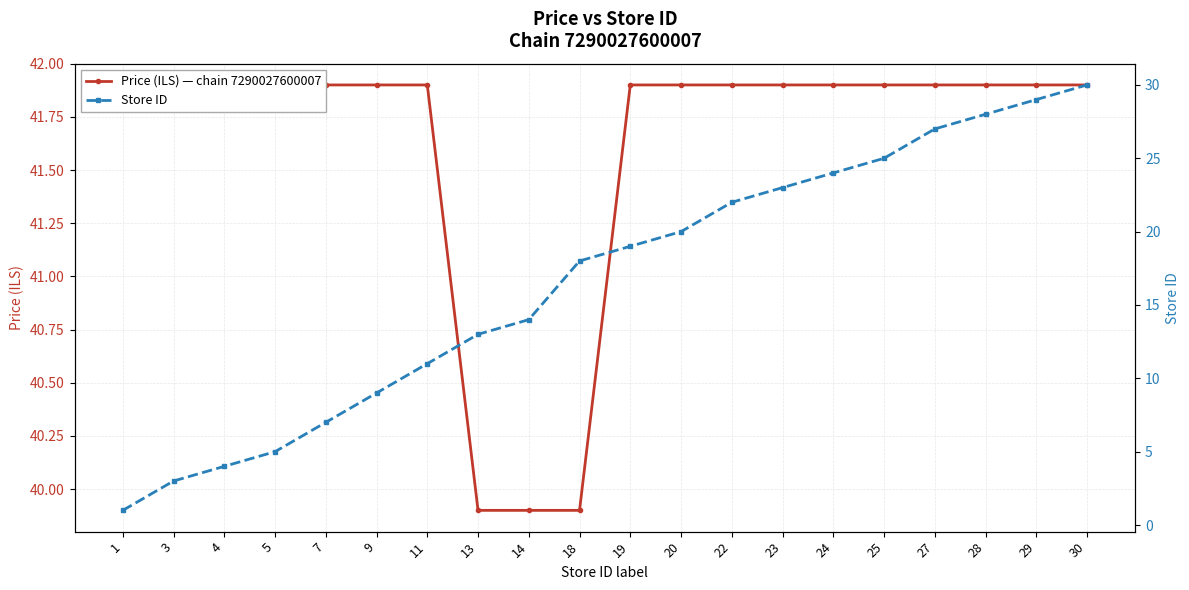

What is the minimum value shown in the chart?

1.0